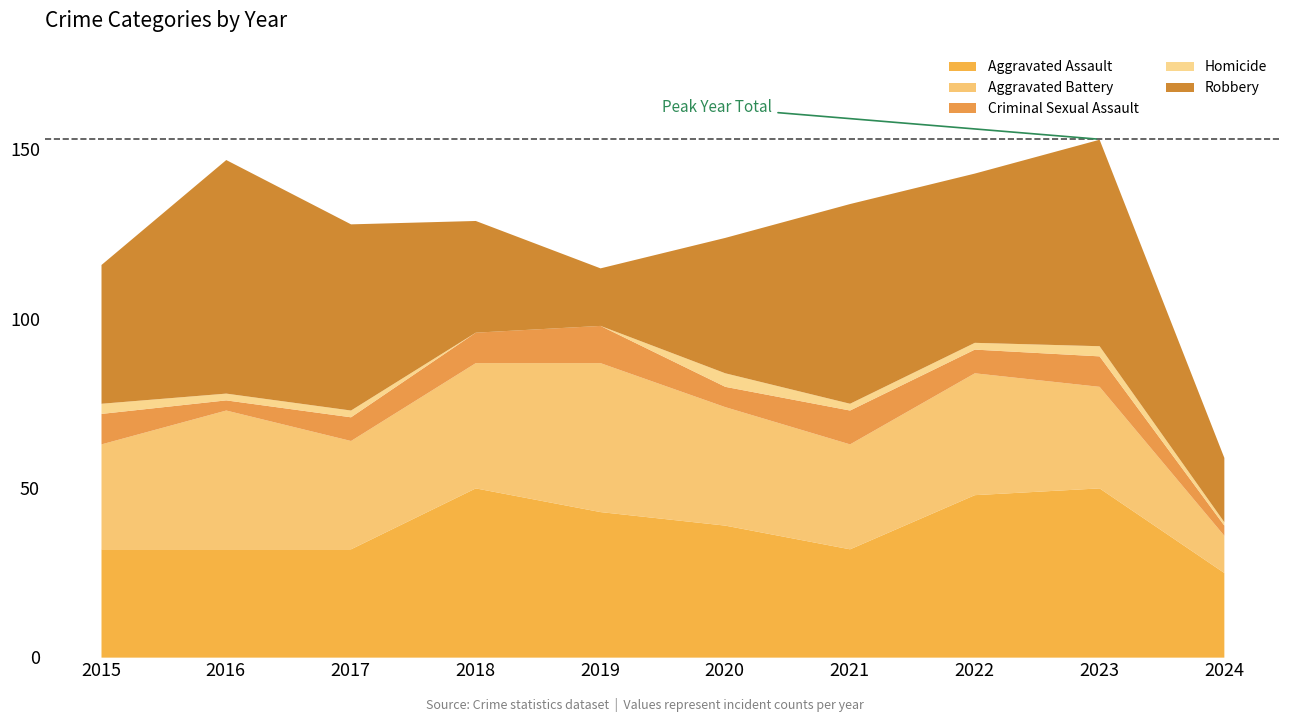

Does the chart display data point markers on the line(s)?

No